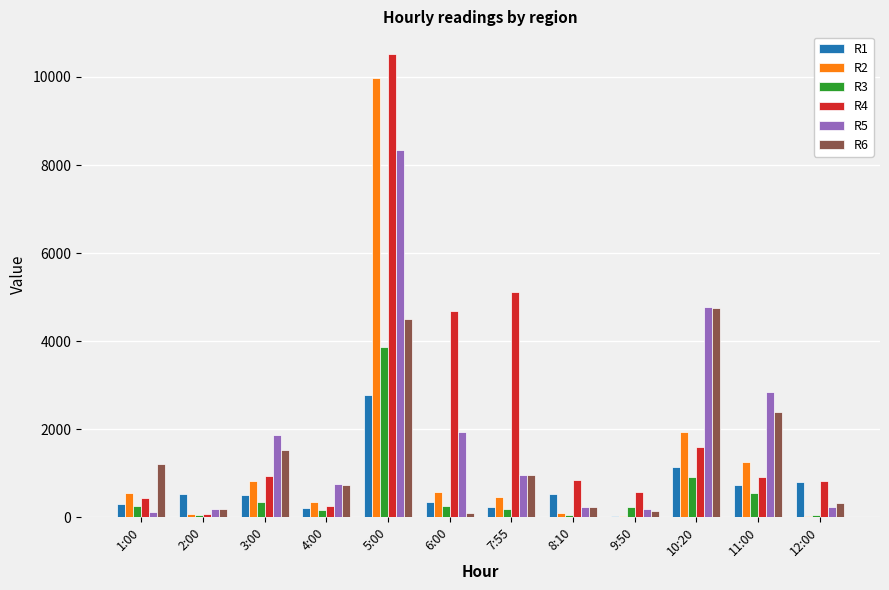

Is the value of R6 at 2:00 greater than the value of R4 at 1:00?

No